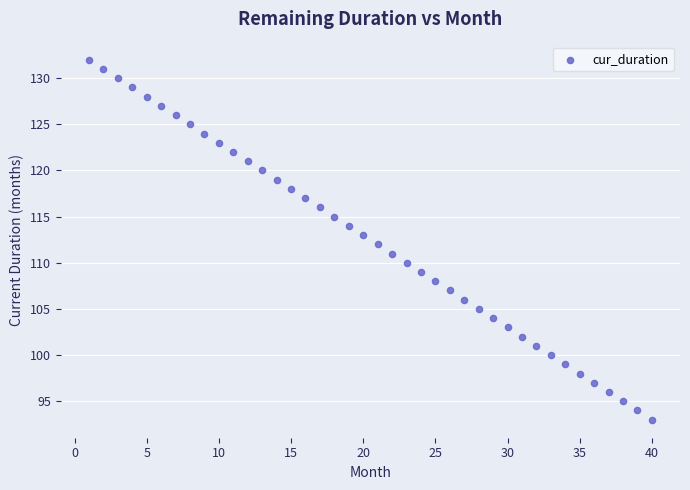

What is the range of X values (max minus min)?

39